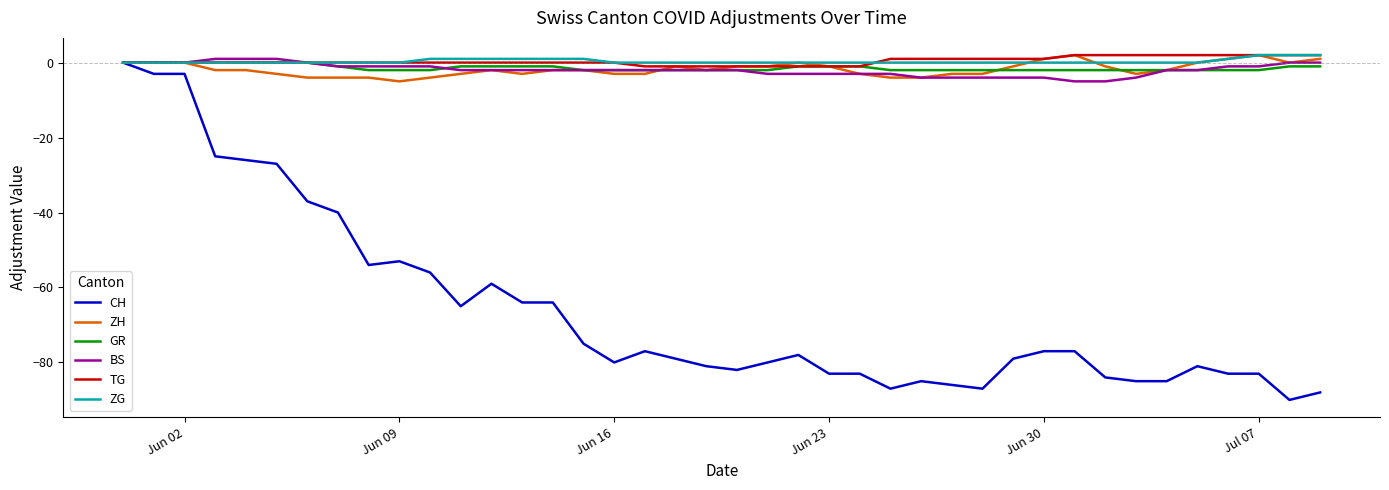

Which series has the largest range (max minus min)?

CH